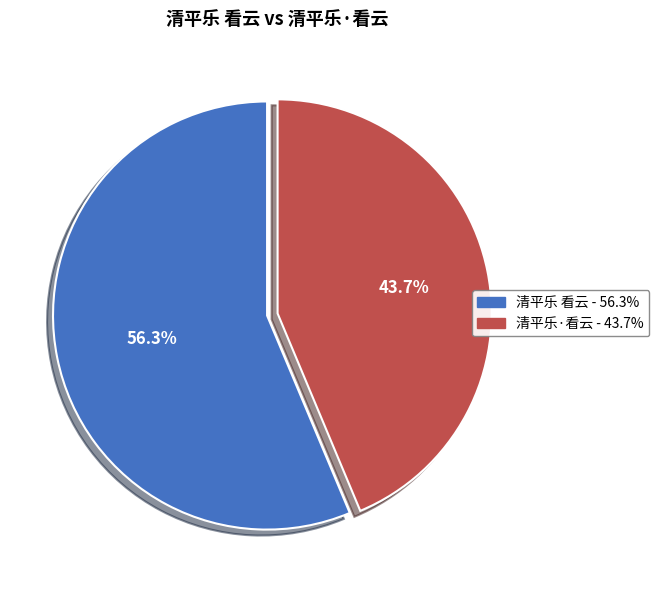

Which slice is the largest?

清平乐 看云